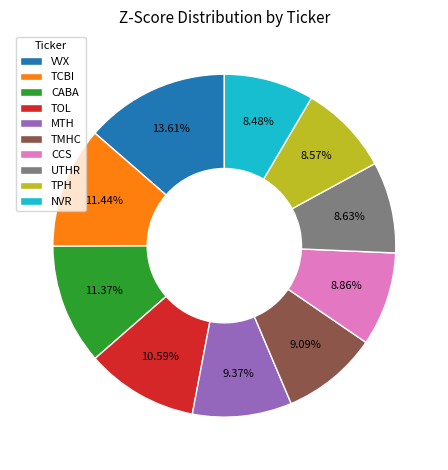

Count the number of slices in the pie.

10